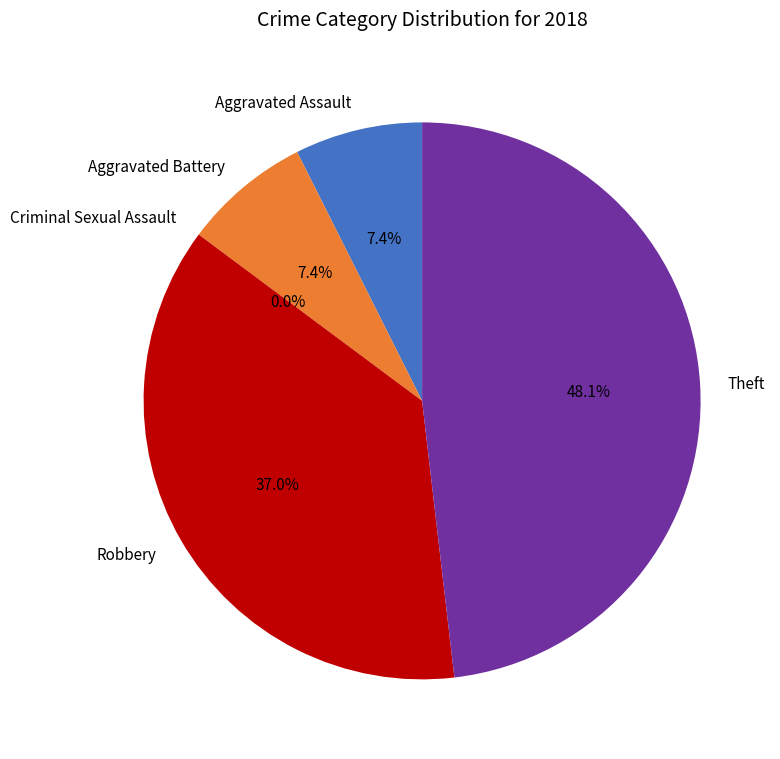

What is the total percentage of Robbery and Criminal Sexual Assault?

37.0%